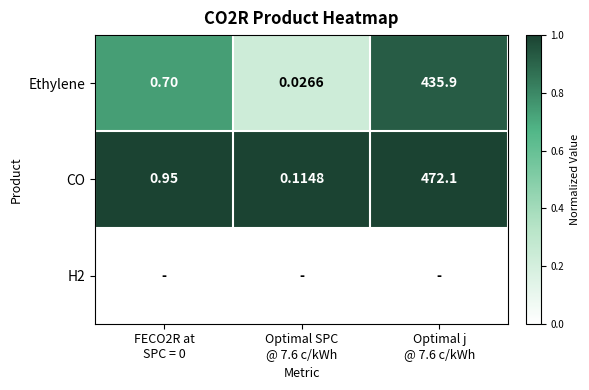

How many data points does each series have?

3